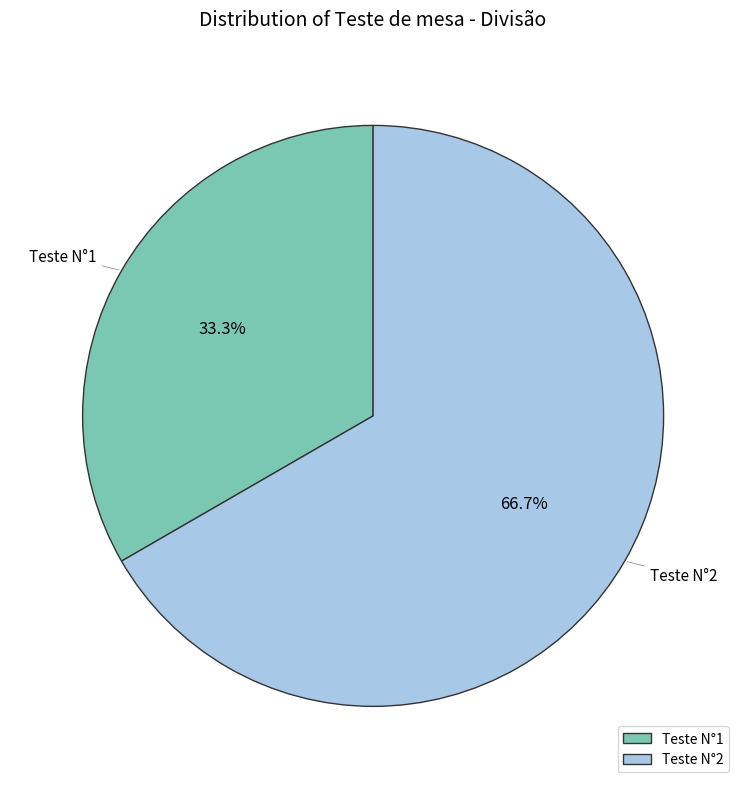

The Teste N°1 slice represents 20% of the pie. True or false?

False